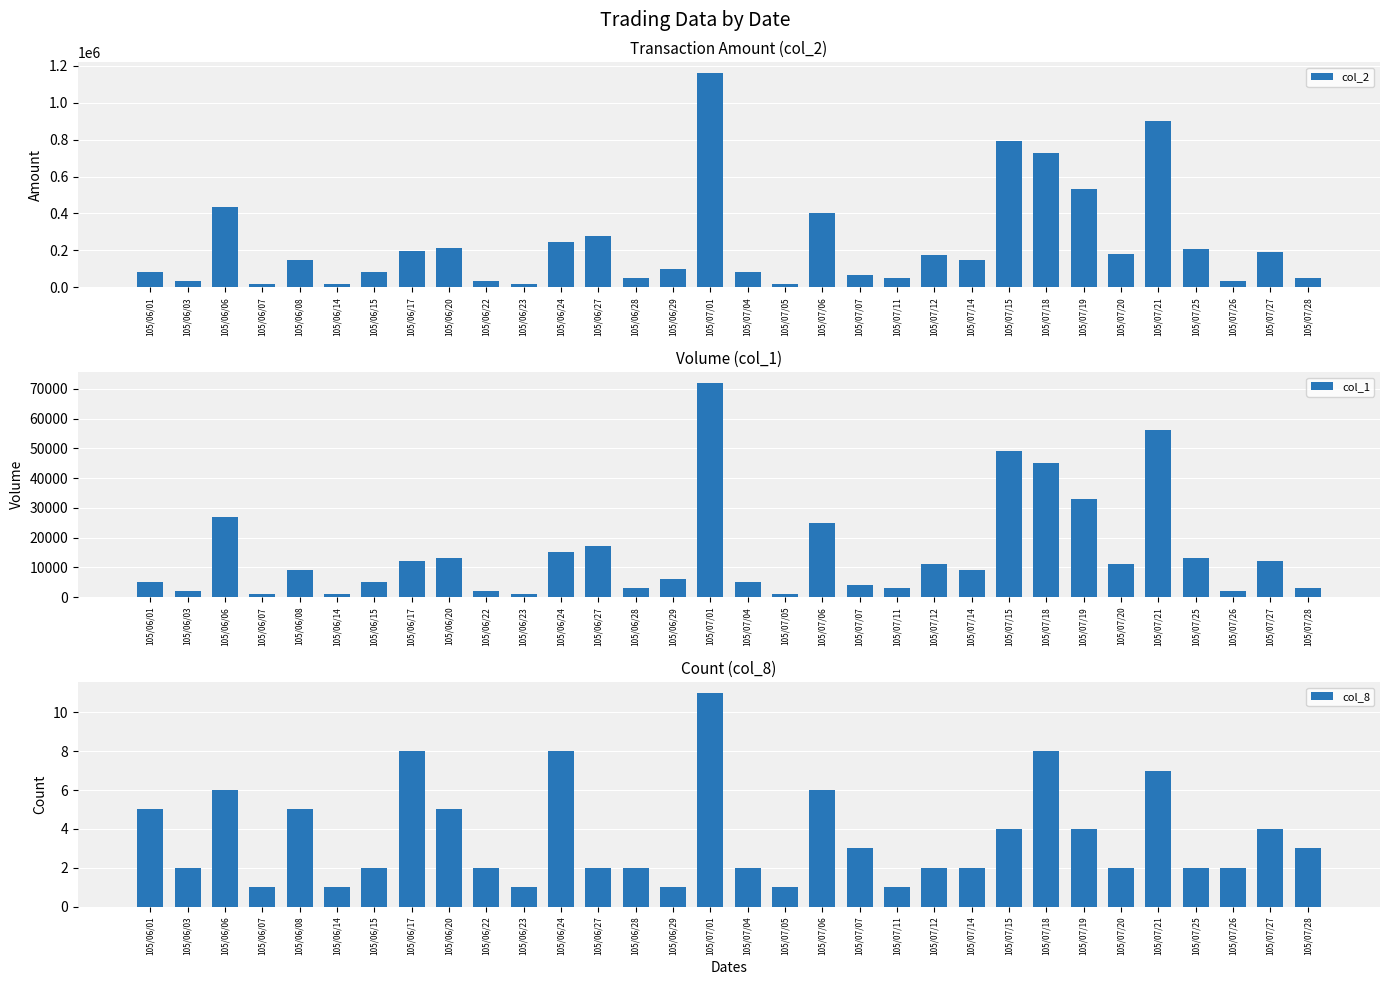

List the series in order of their peak value, lowest first.

col_8, col_1, col_2